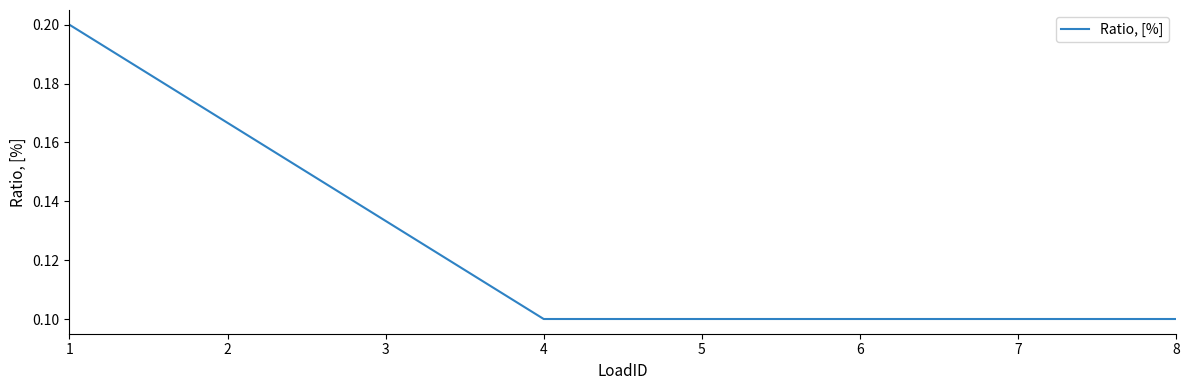

The chart shows a value of 0.0 at 7. True or false?

False